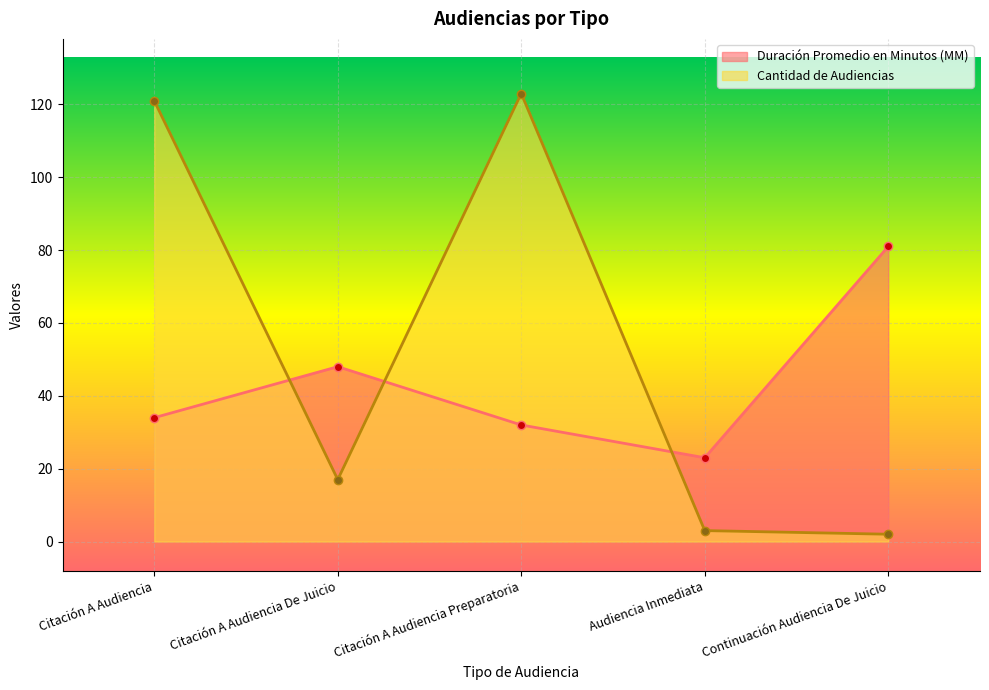

What is the label of the 2nd point from the right?

Audiencia Inmediata